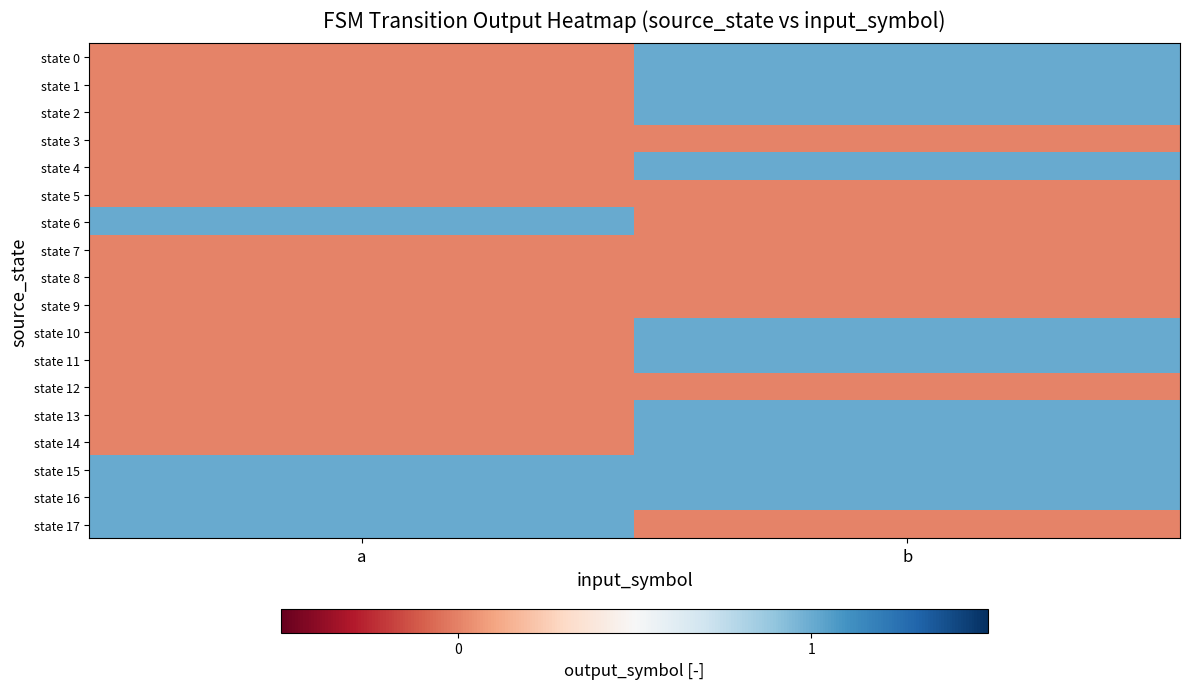

Between a and b, which series saw the biggest shift?

state 0